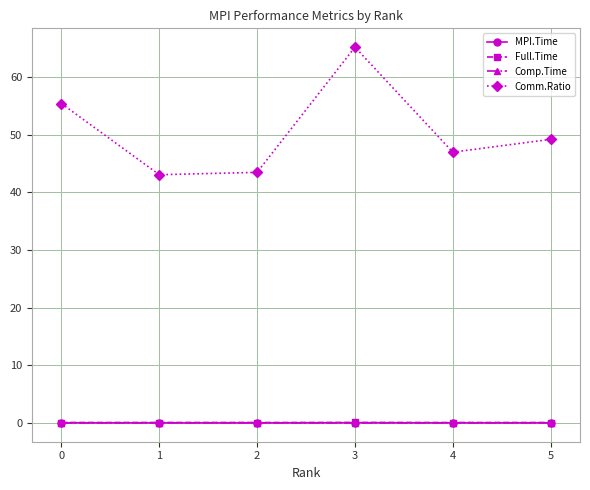

True or false: Comm.Ratio and Full.Time intersect in this chart.

False